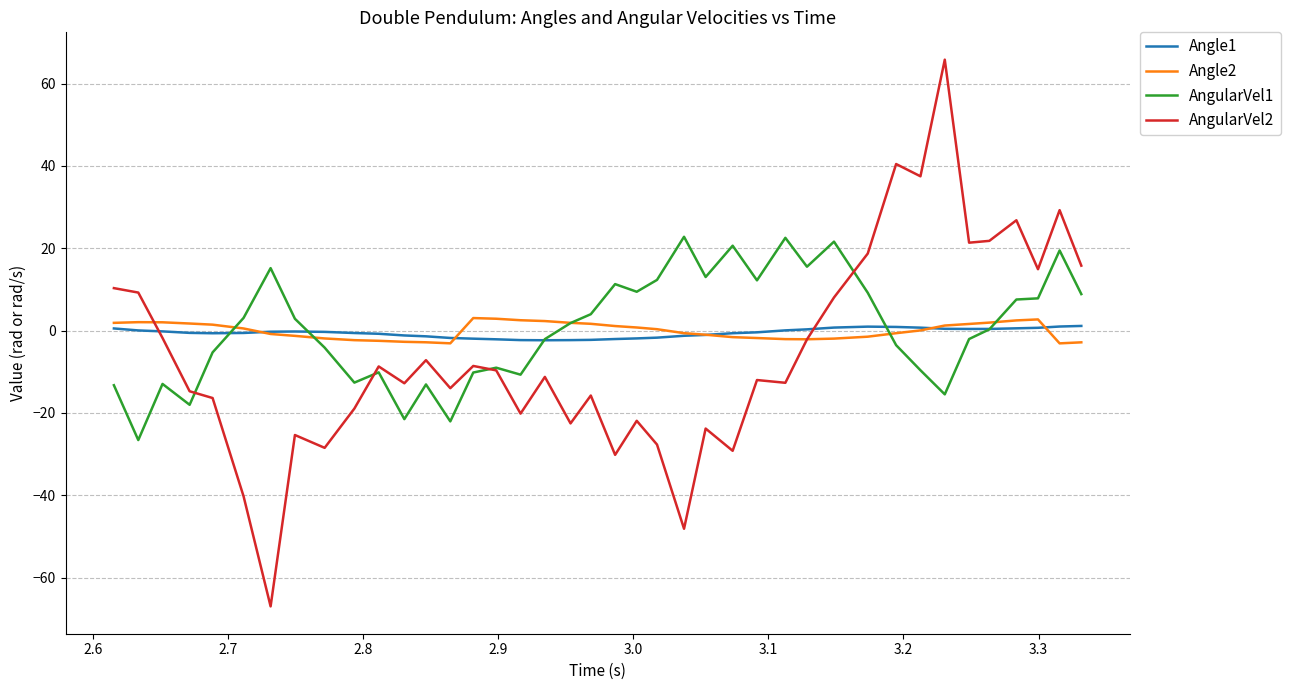

How many times do Angle1 and AngularVel1 cross each other?

5